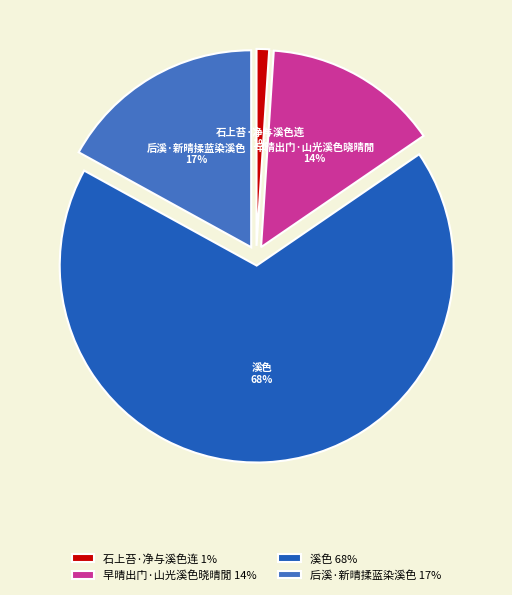

To the nearest percent, what is the combined percentage of 早晴出门·山光溪色晓晴閒 and 溪色?

82%